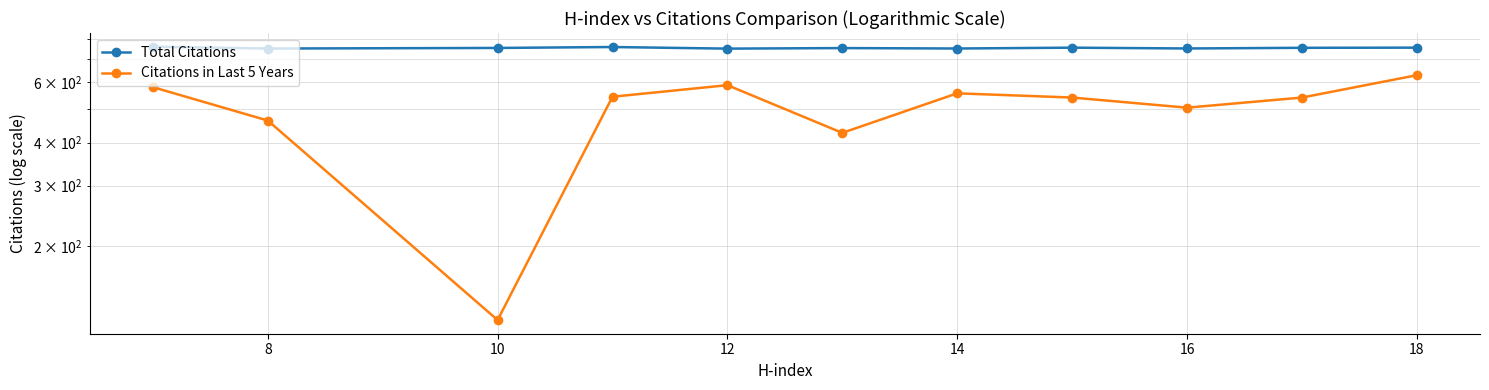

What is the minimum value for Total Citations?

749.6